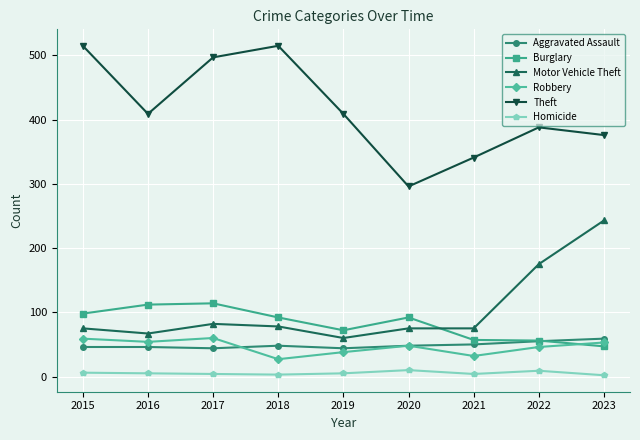

Is it true that Burglary equals 45 at 2019?

False